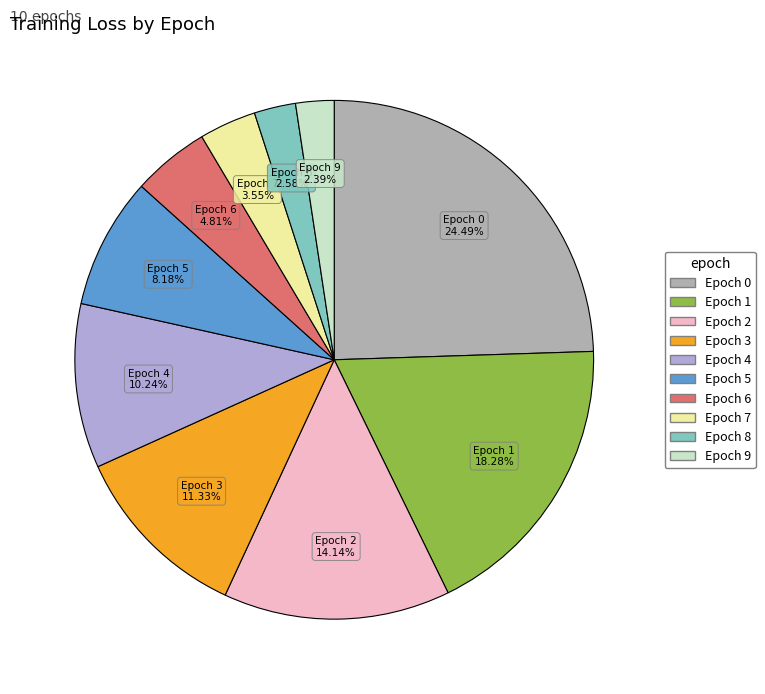

Is there any slice that represents more than half of the pie?

No